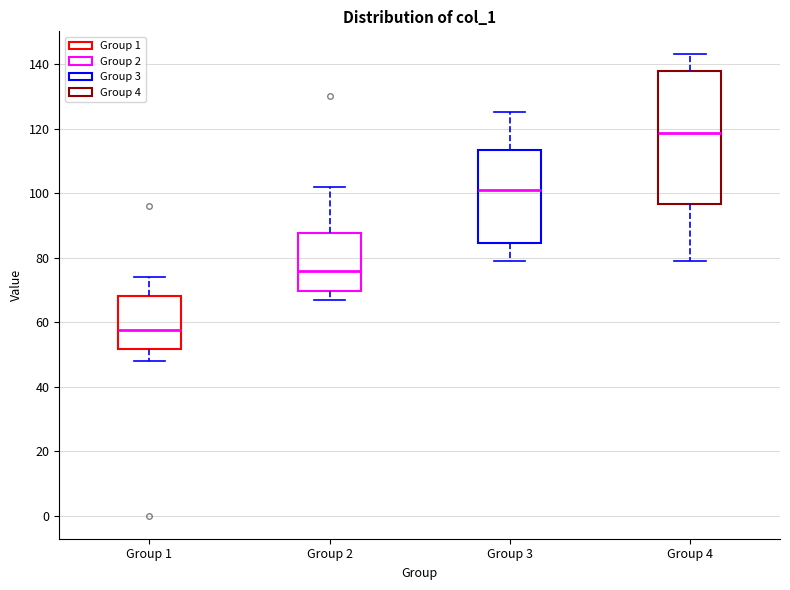

Comparing the boxes themselves (not the whiskers), which one is the tallest?

Group 4